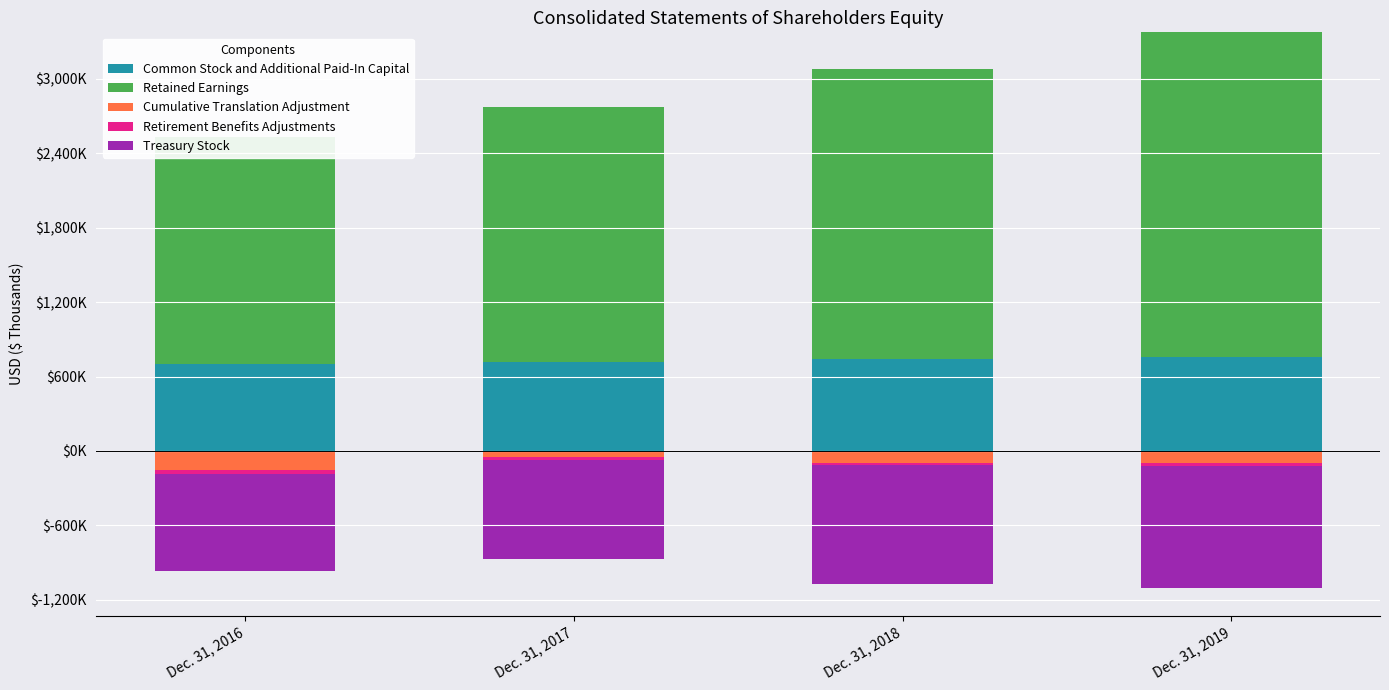

Between Dec. 31, 2018 and Dec. 31, 2016, which is larger?

Dec. 31, 2018